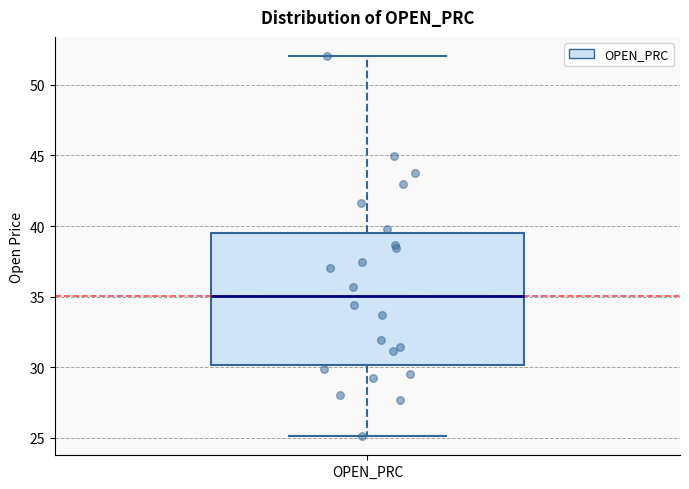

Read this box plot against the y-axis: the position of the median line, the range covered by the box, and the ends of both whiskers. The values are not printed on the chart, so give them approximately, as read against the axis.

median 35.0, box 30.0 to 39.5, whiskers 25.0 to 52.0